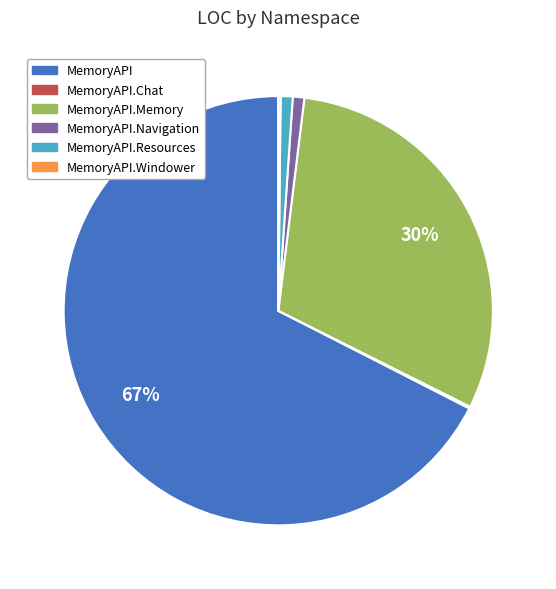

Is there any slice that represents more than half of the pie?

Yes